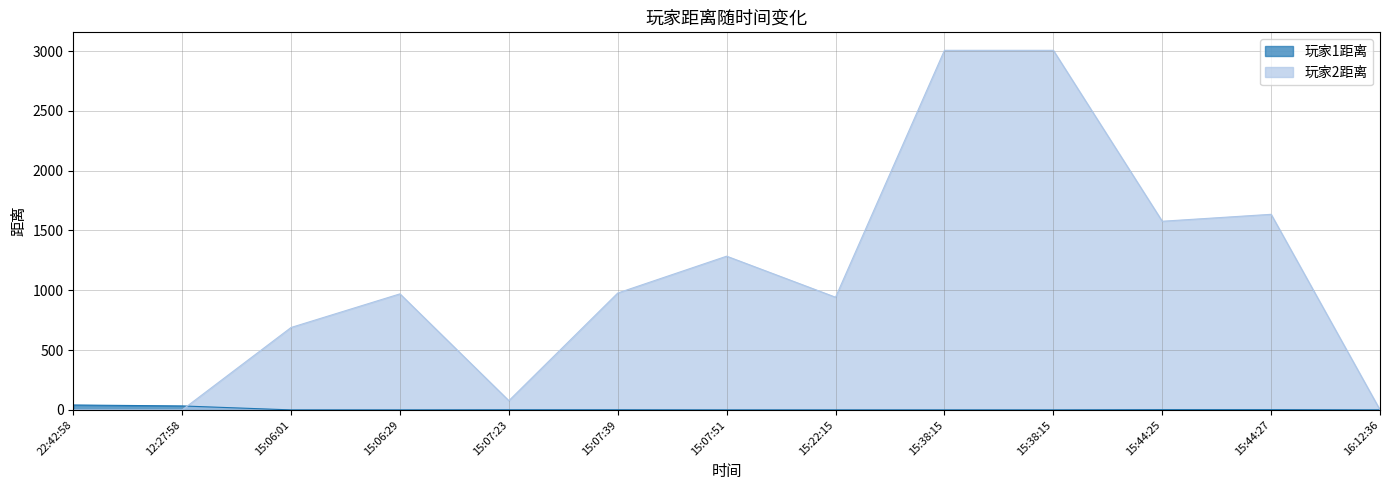

What is the value of the 玩家1距离 point at the 12th from the left?

2